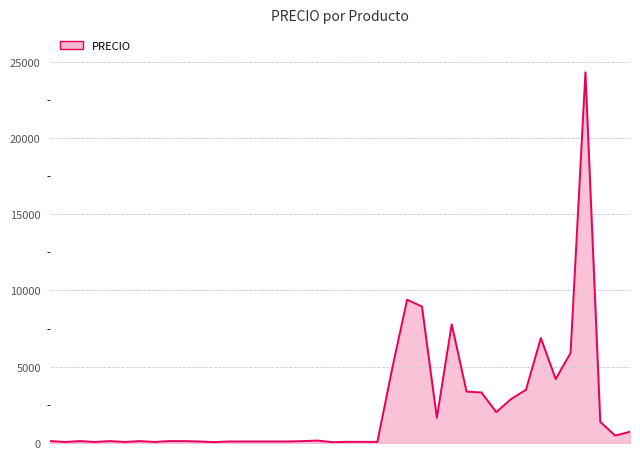

What is the difference between the maximum and minimum values?

24250